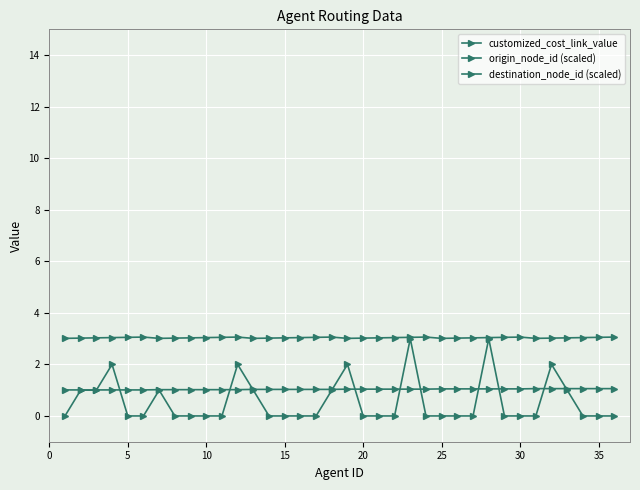

Count the number of categories in the chart.

36